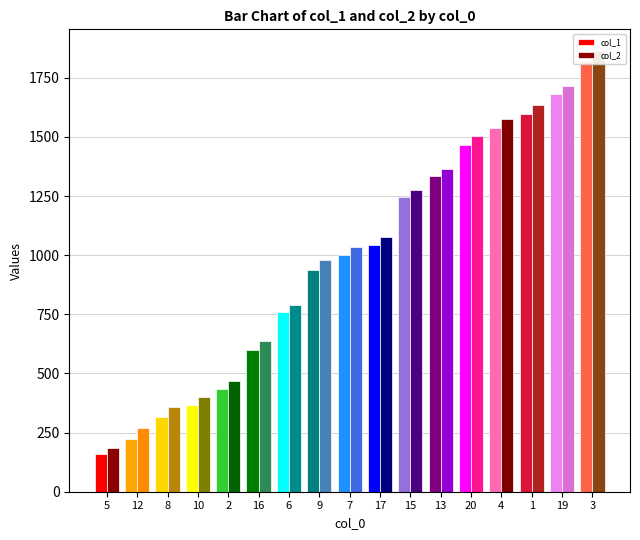

Which category has the lowest value in the col_1 series?

5